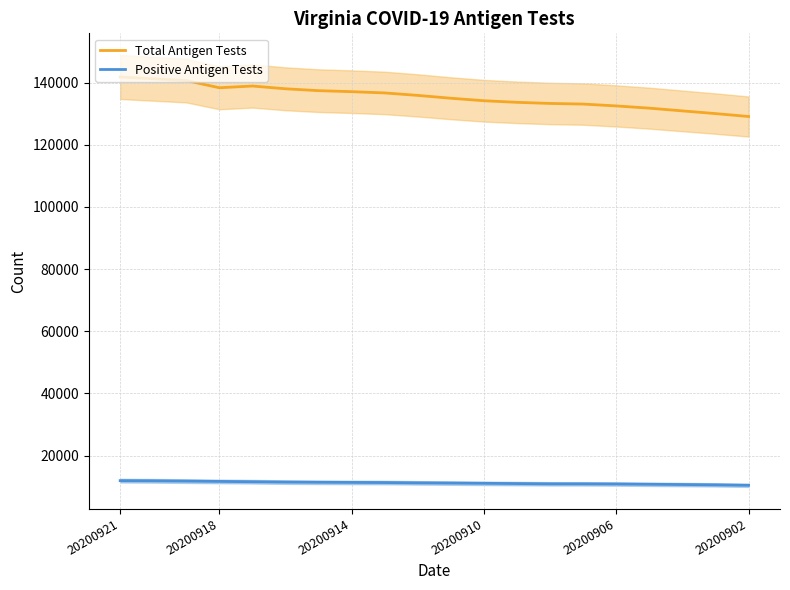

Where does the Positive Antigen Tests series first go above 11219?

20200921